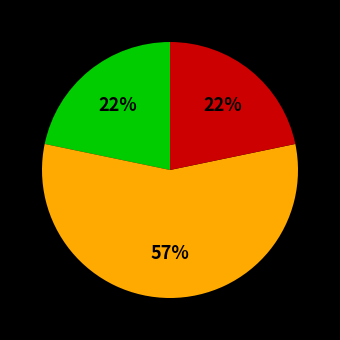

Does any single category account for the majority?

Yes